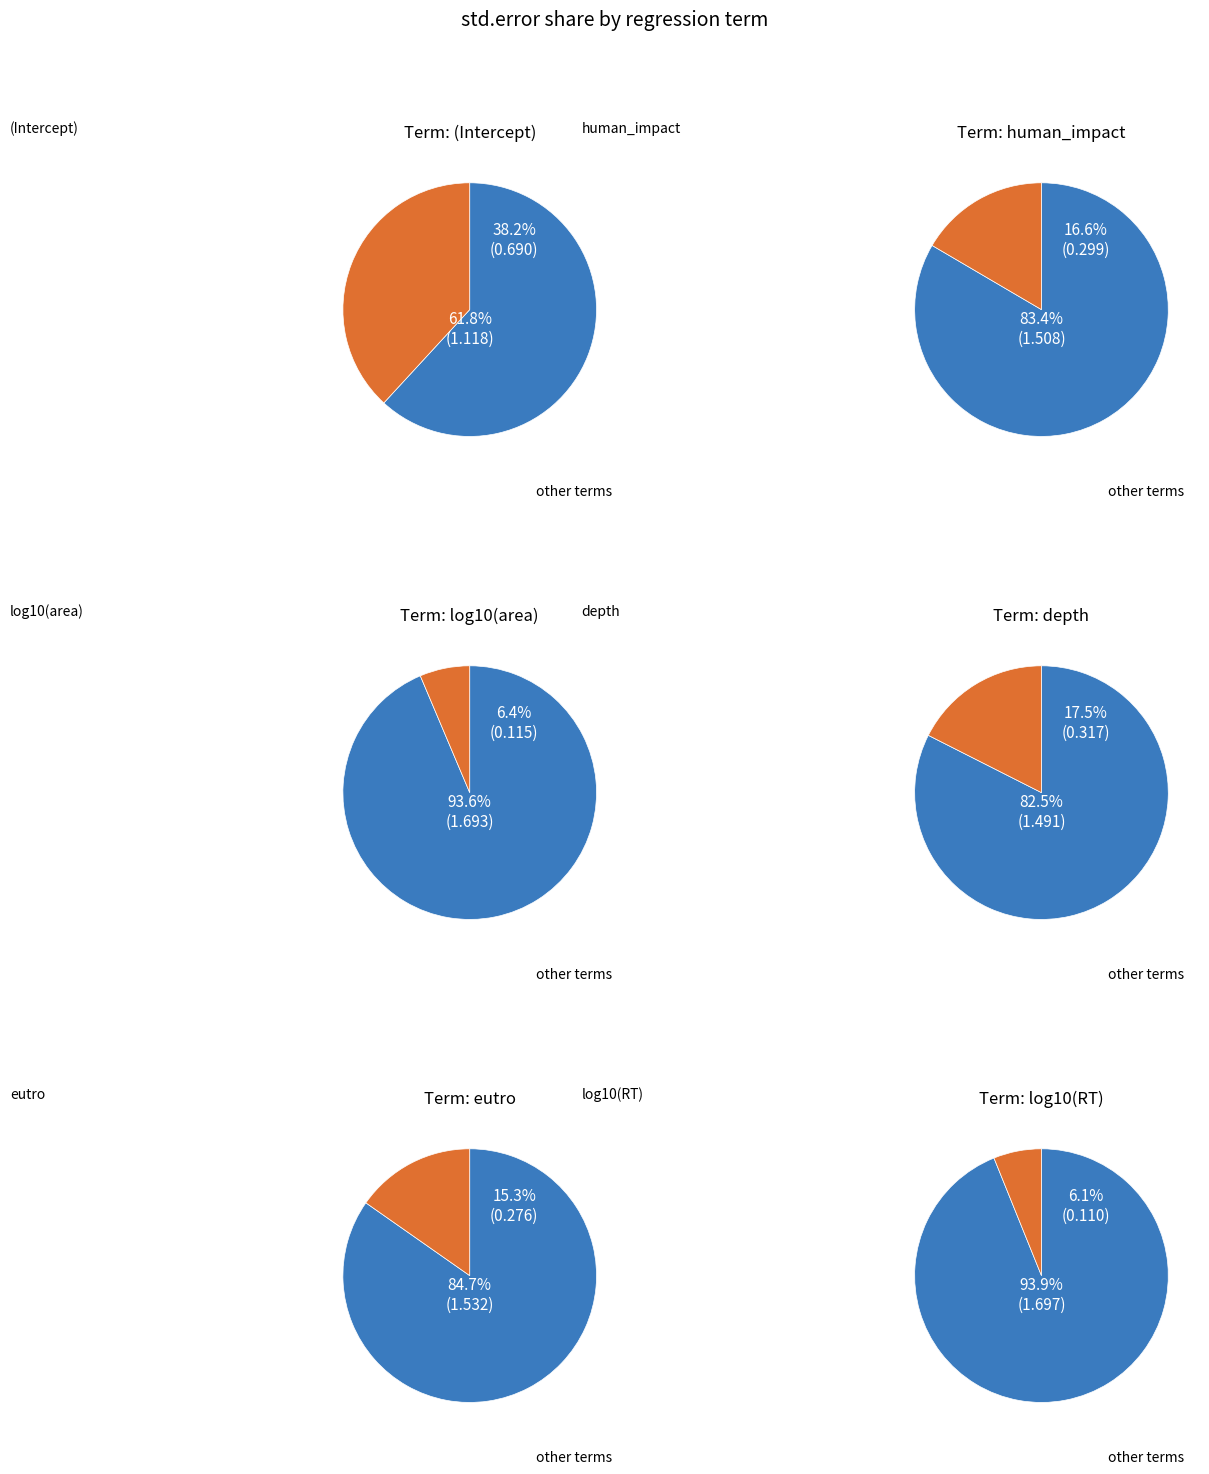

To the nearest percent, what is the difference between the largest and smallest slice percentages?

32%